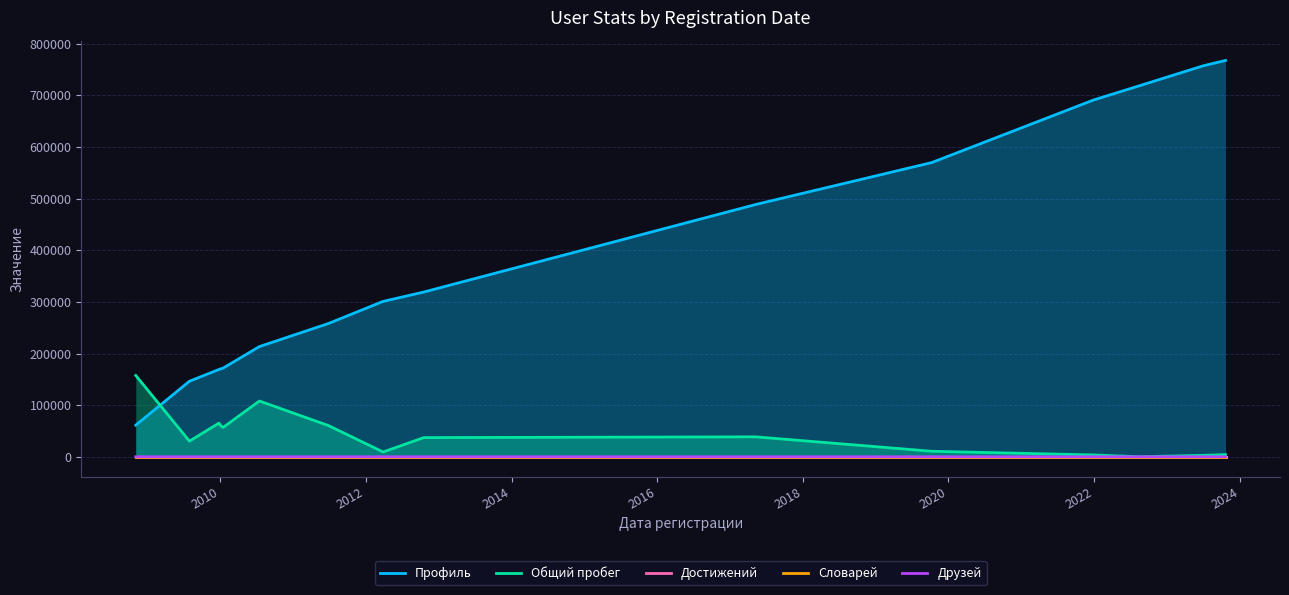

True or false: Словарей and Профиль cross at least once.

False